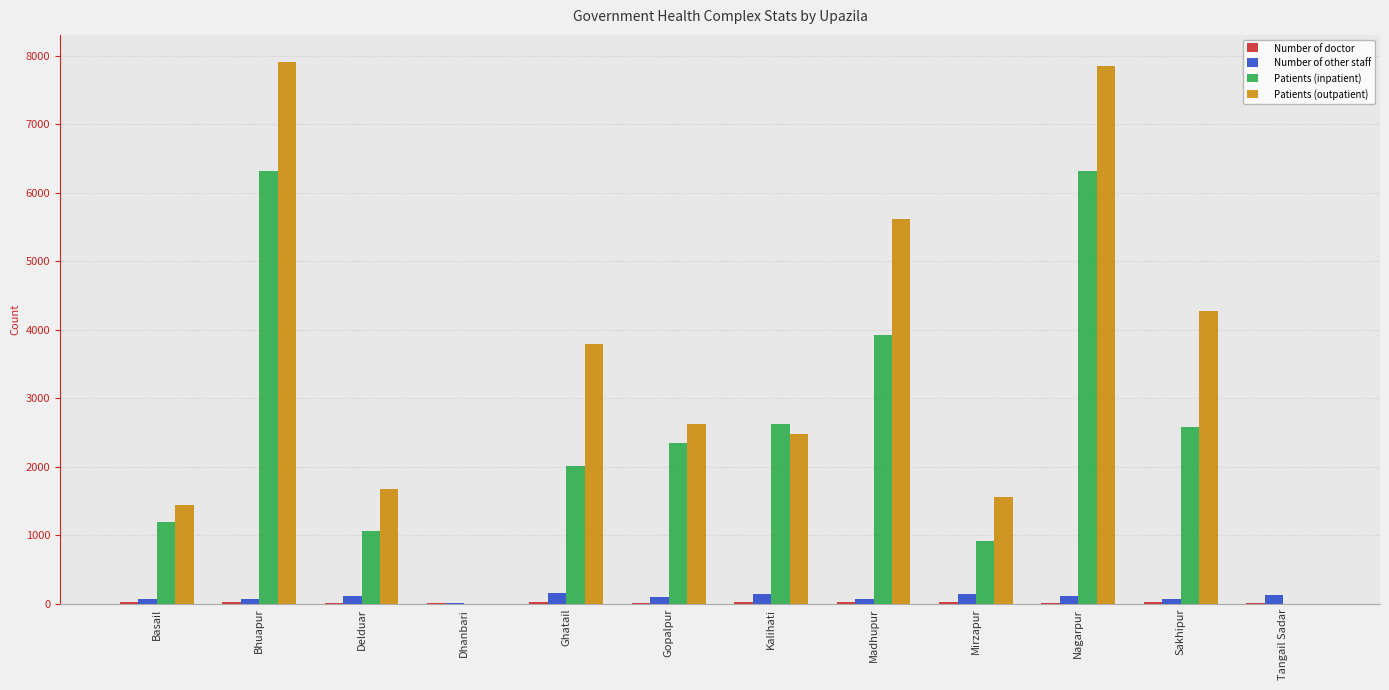

What is the maximum value shown in the chart?

7912